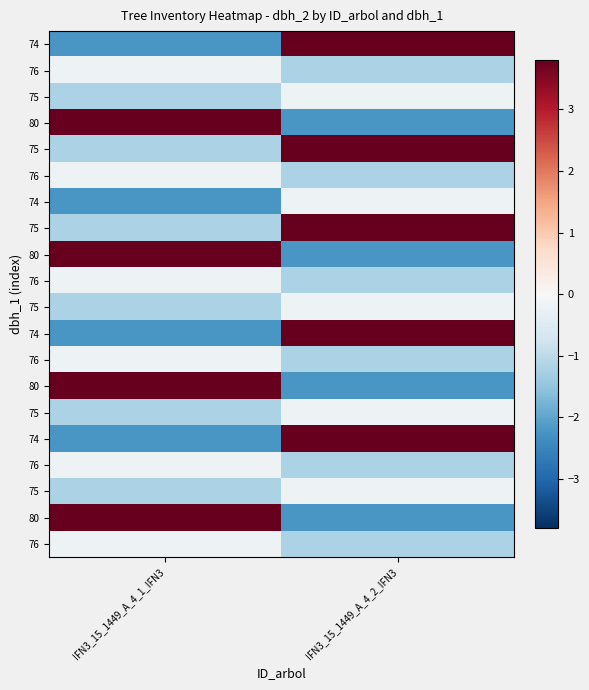

What is the total value across all series at IFN3_15_1449_A_4_2_IFN3?

2.0